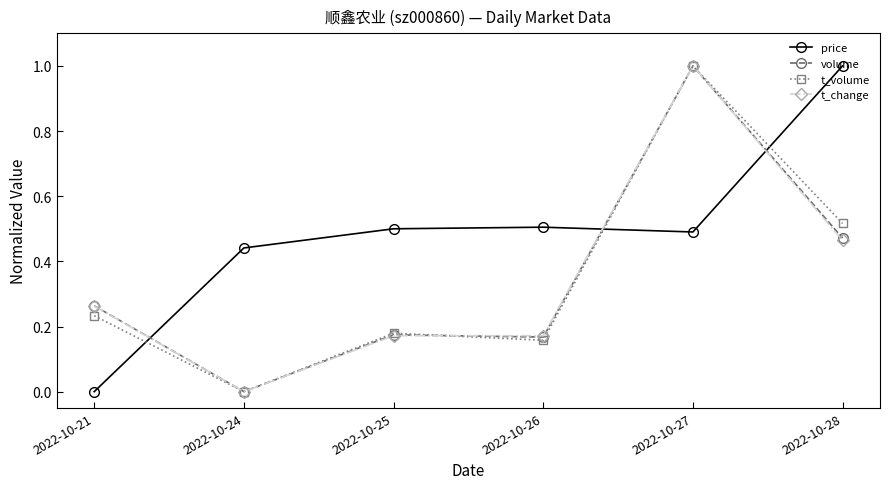

Does the chart have visible grid lines?

No